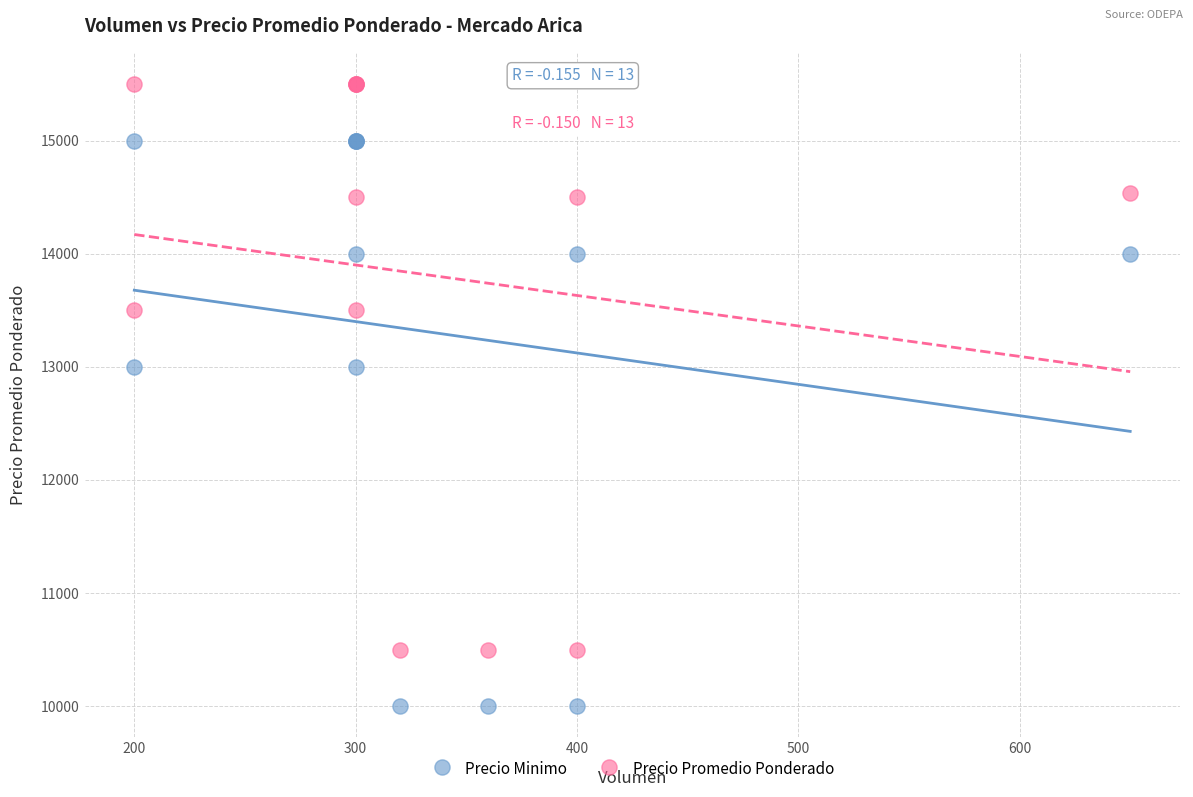

Which series reaches the maximum Y coordinate?

Precio Promedio Ponderado